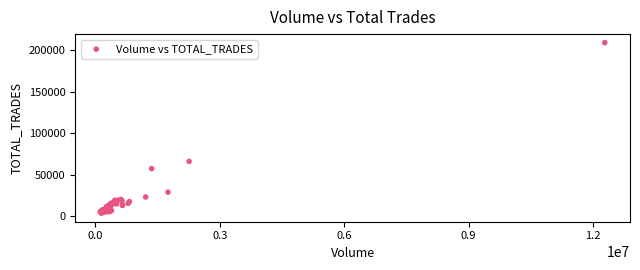

What Y value in the scatter plot is closest to 106320?

66037